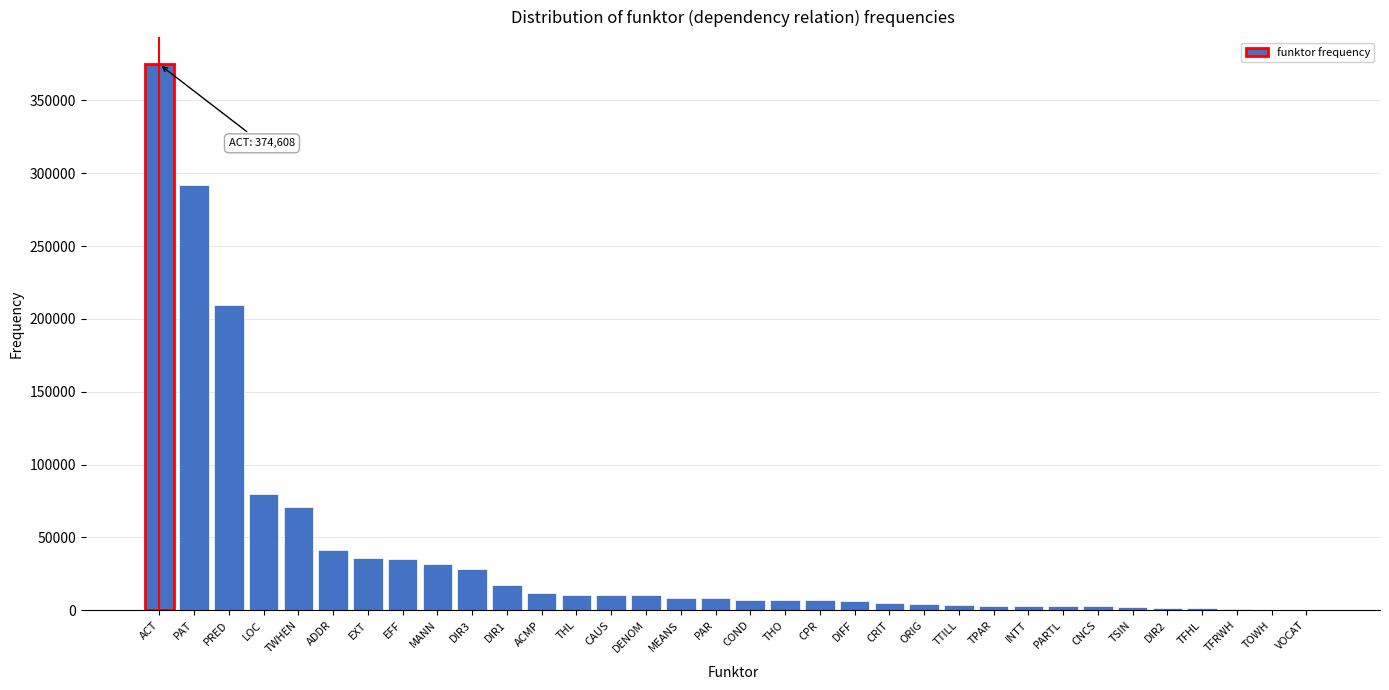

What is the sum of all values?

1336854